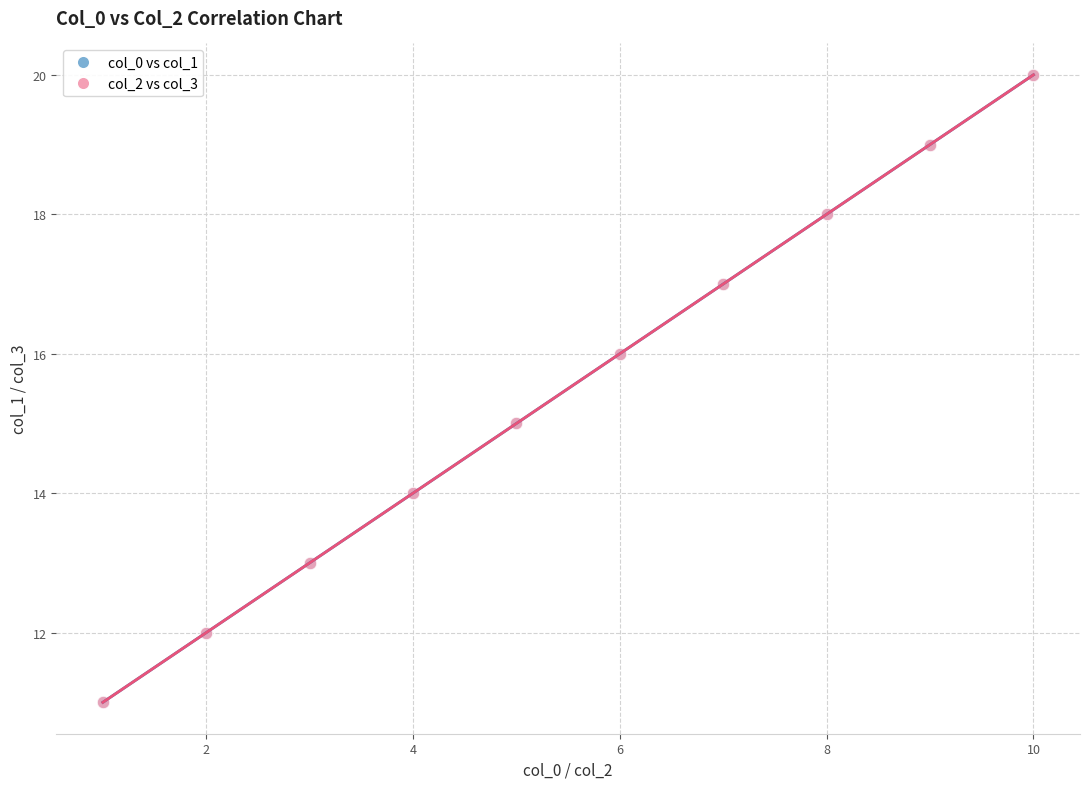

Does the chart have visible grid lines?

Yes